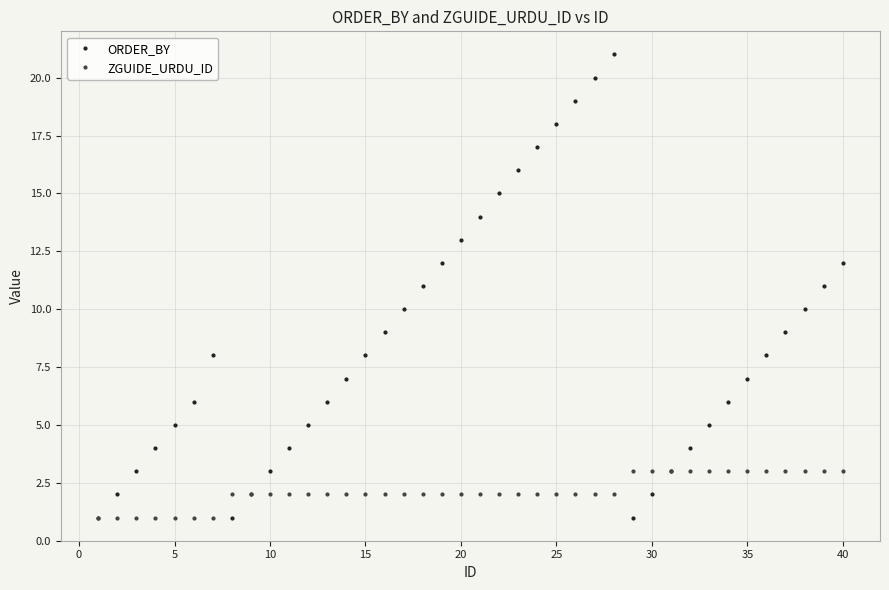

Count the ZGUIDE_URDU_ID values in the range 2 to 3.

33